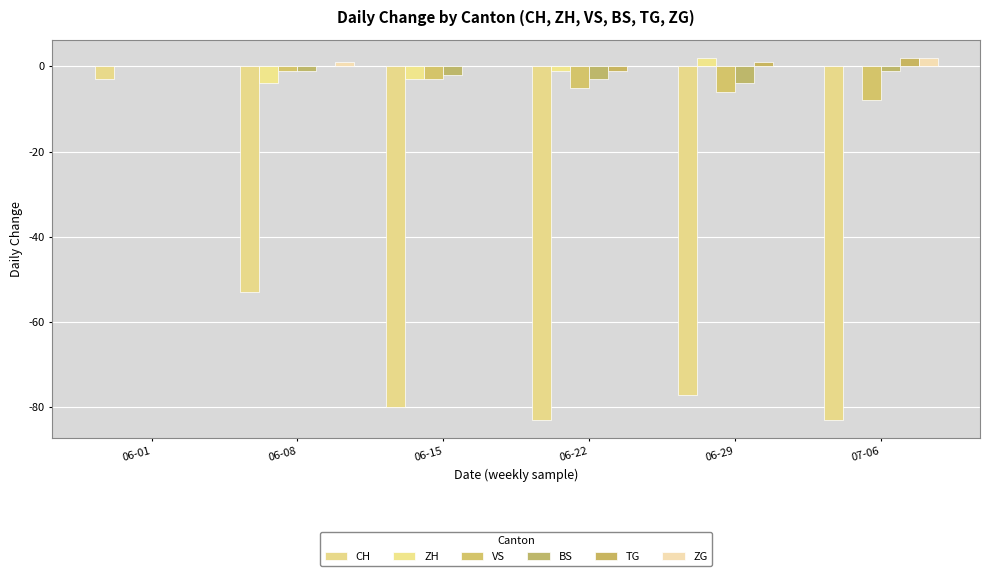

Are the bars horizontal?

No